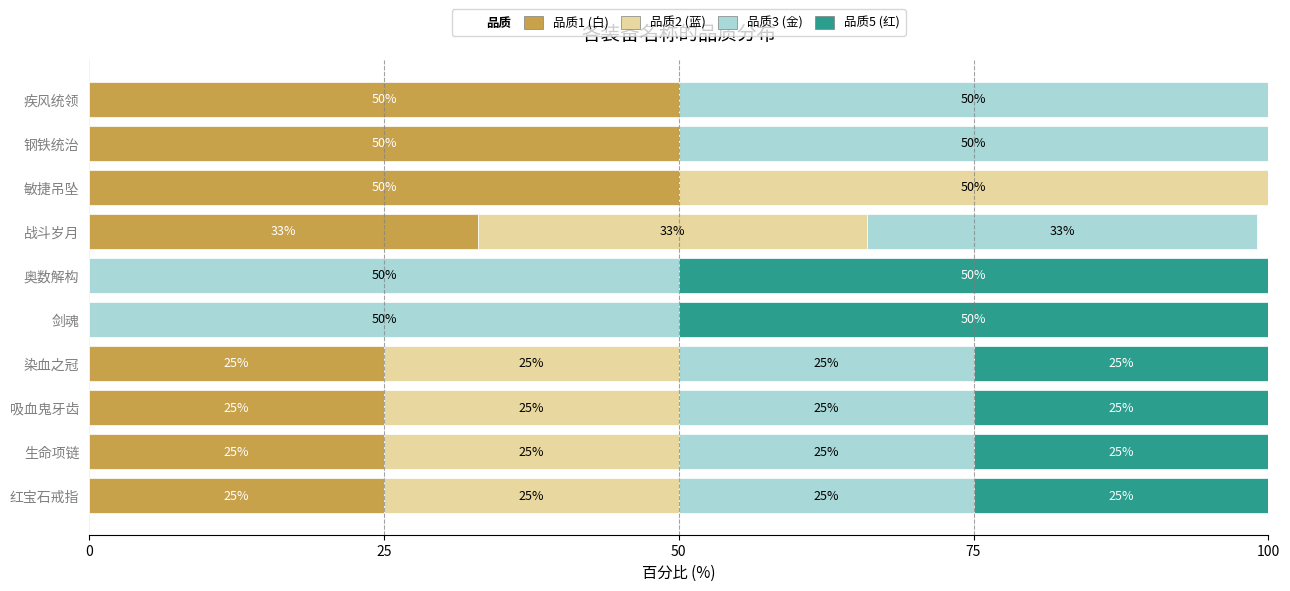

What is the highest value of the 品质1 (白) series?

50